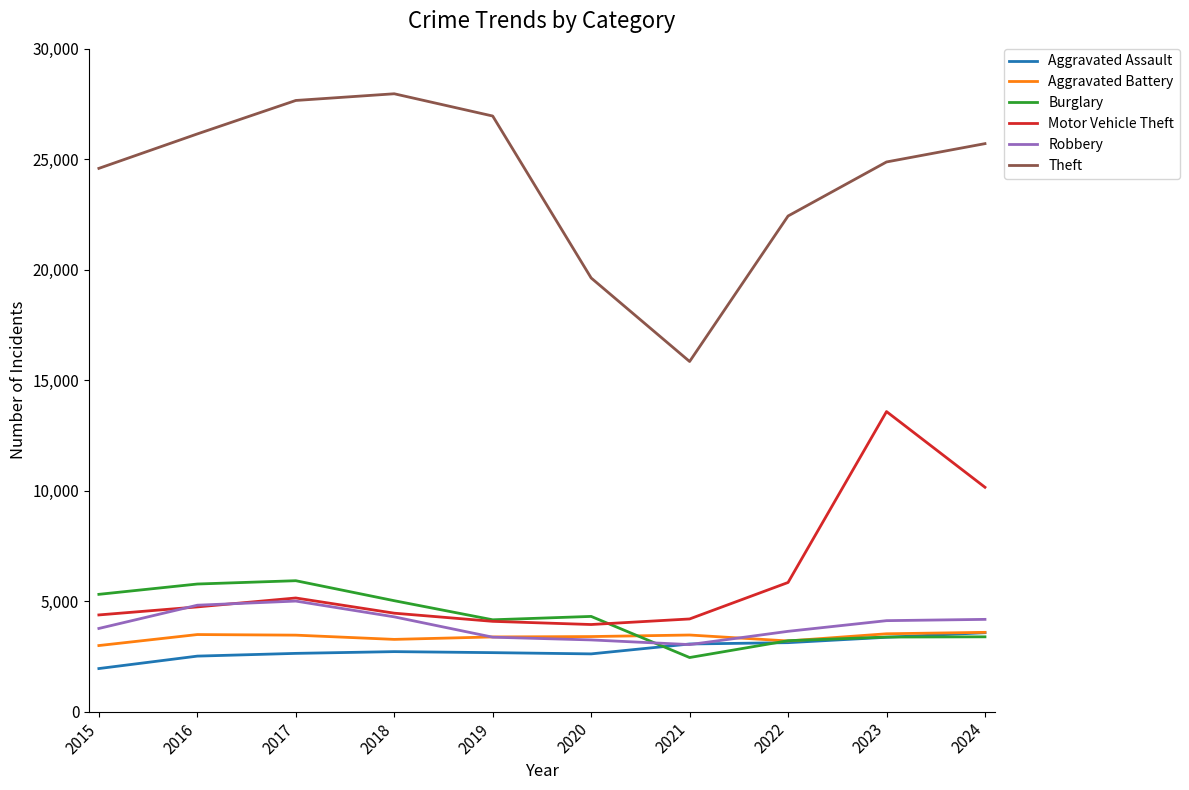

True or false: Theft has a value of 13669 at 2020.

False